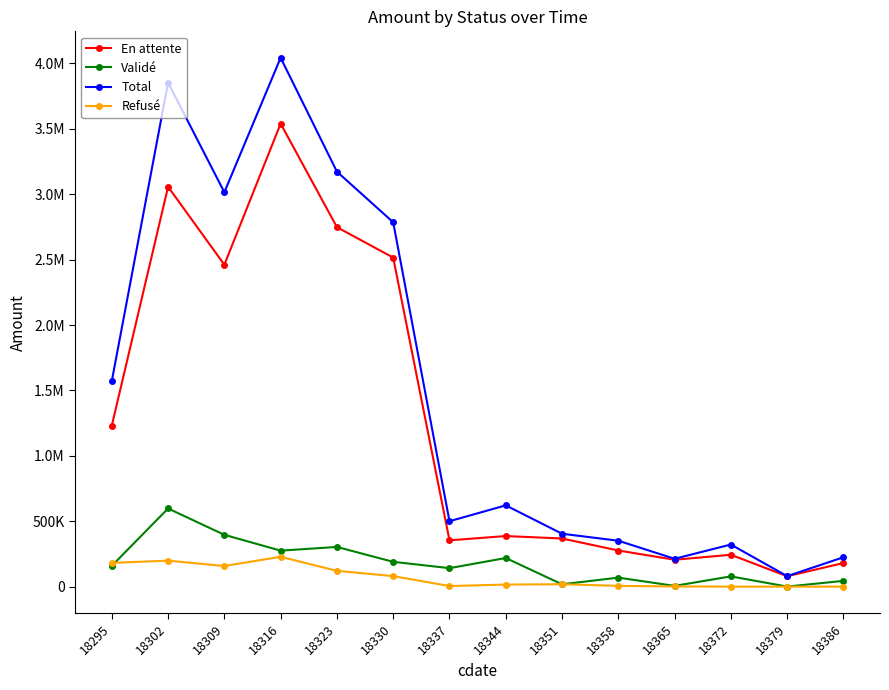

Is this an area chart (filled region under the line)?

No